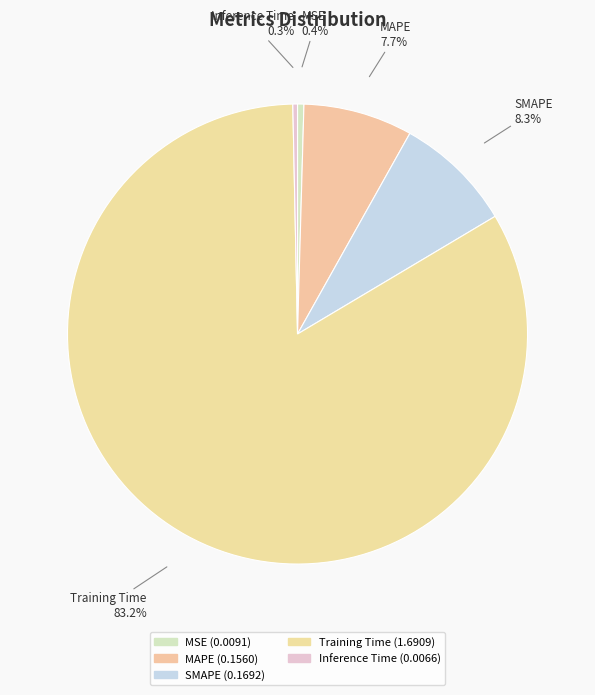

What percentage do Inference Time and SMAPE together represent?

8.7%